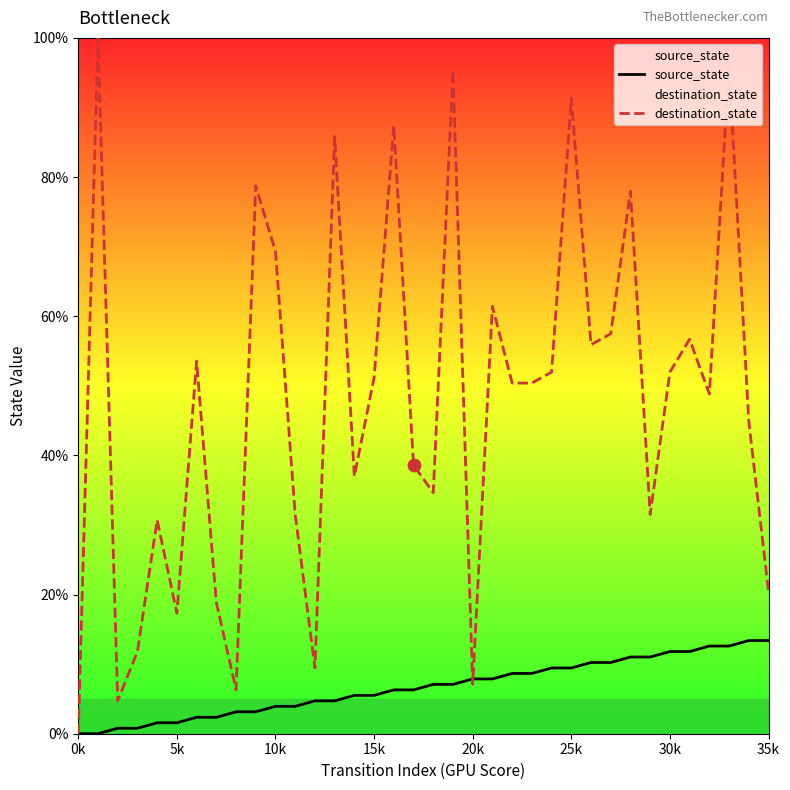

Is the value of destination_state at 20k greater than the value of source_state at 10k?

Yes